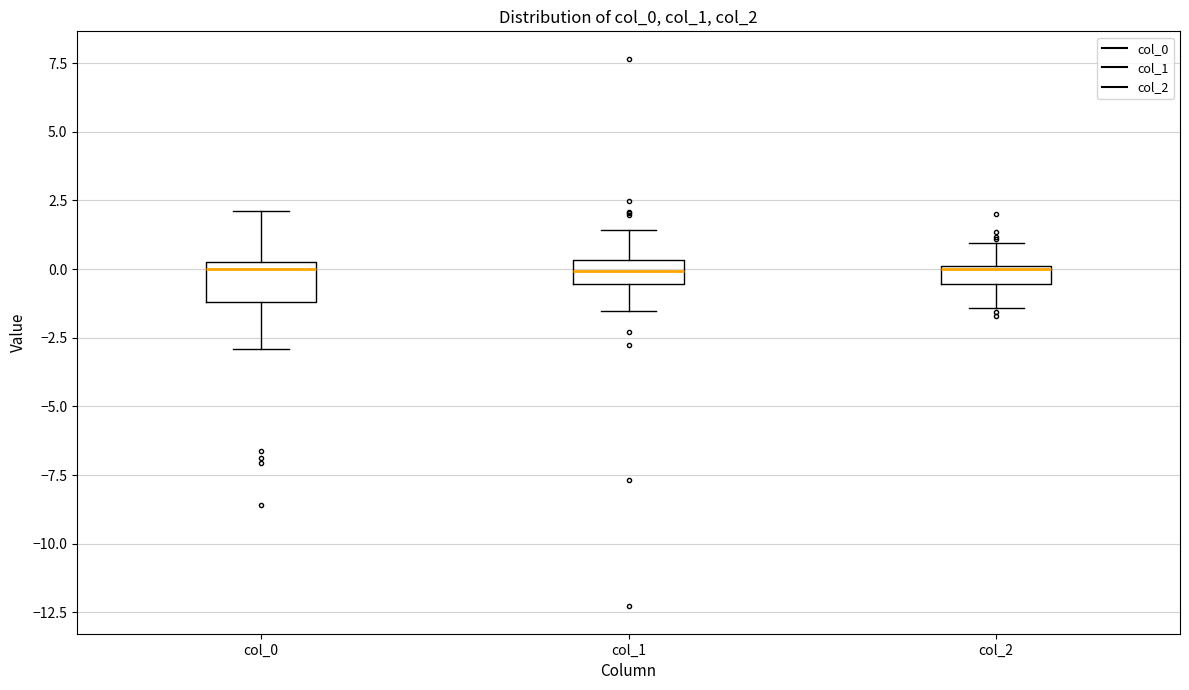

Where is the upper edge of the box for col_1 on the y-axis? The values are not printed on the chart, so give them approximately, as read against the axis.

0.5